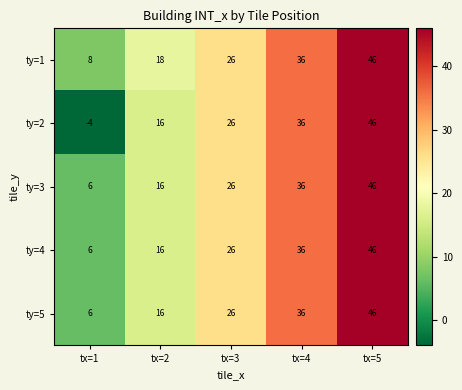

At which category is the sum across all series the highest?

tx=5